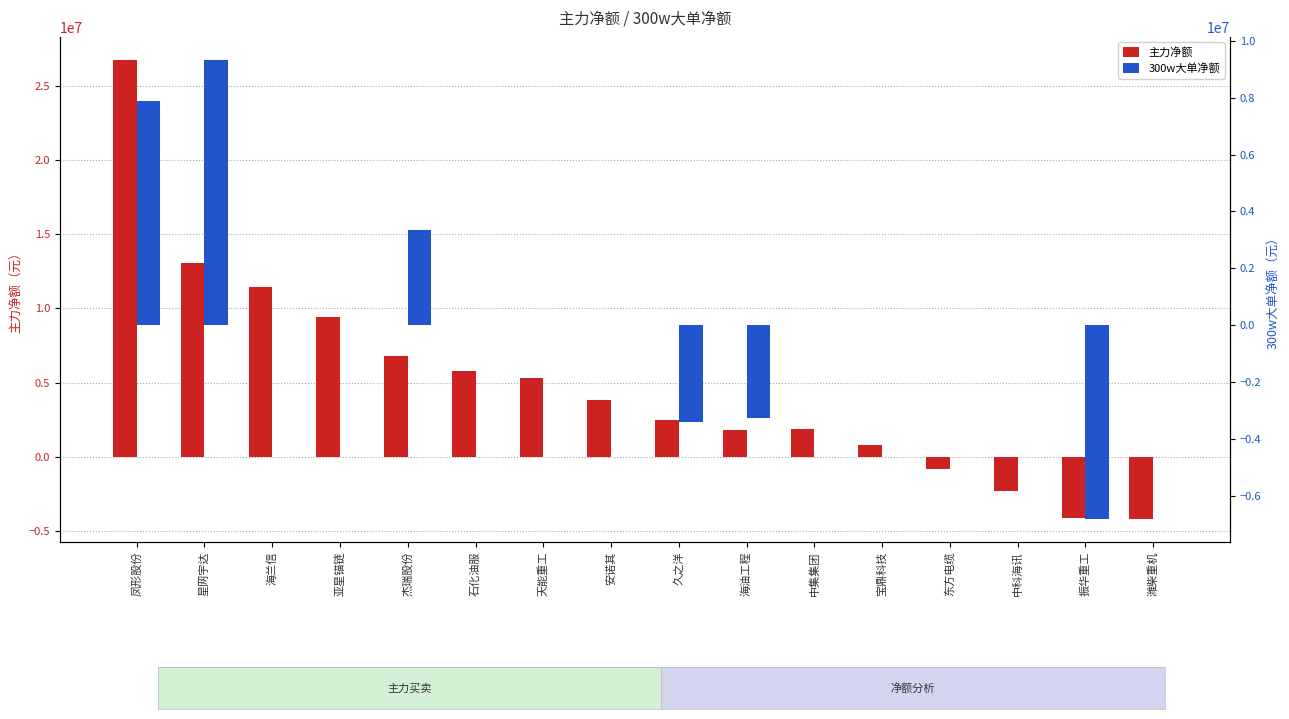

List the series in order of their peak value, lowest first.

300w大单净额, 主力净额